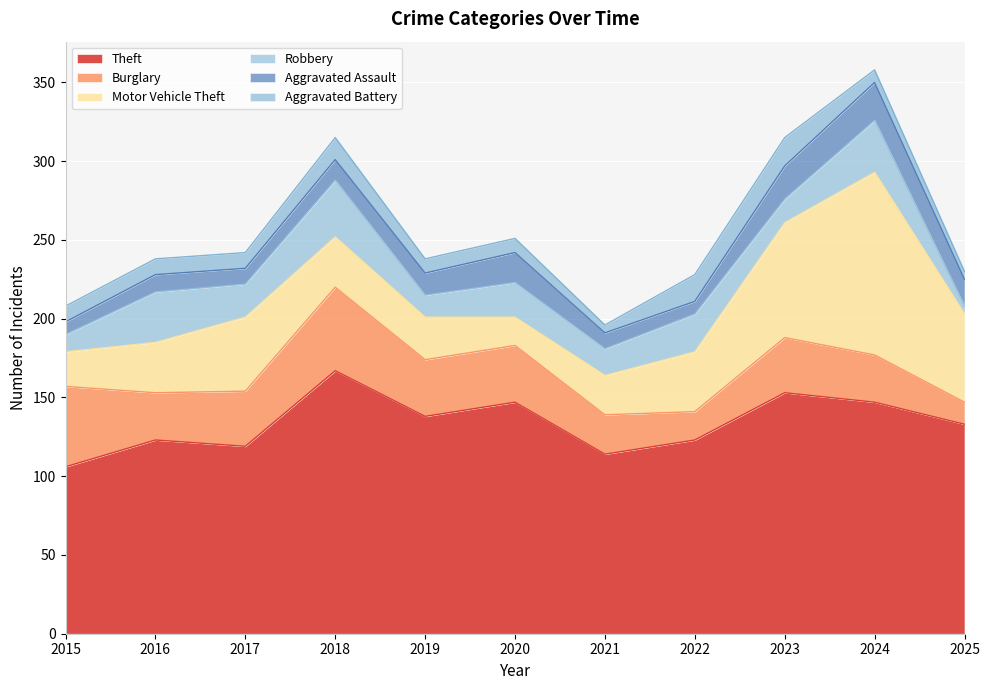

Where is the first local minimum for Aggravated Battery?

2021